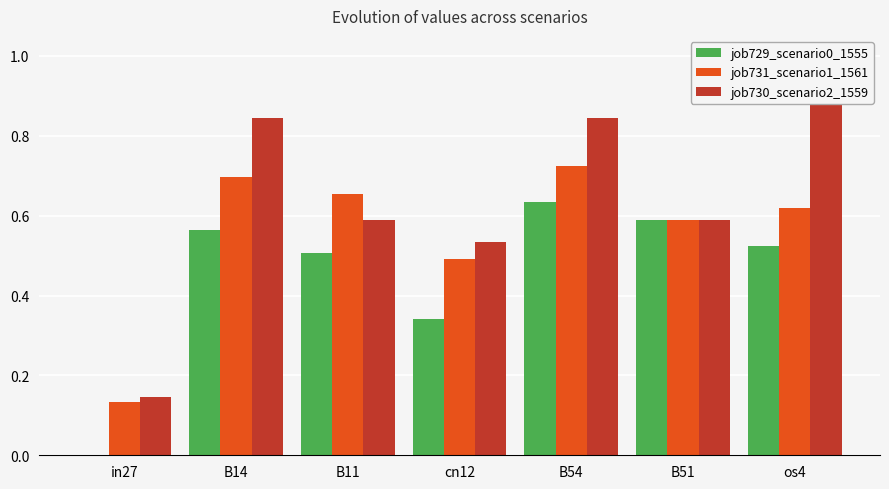

What is the spread (max minus min) of values at cn12?

0.2